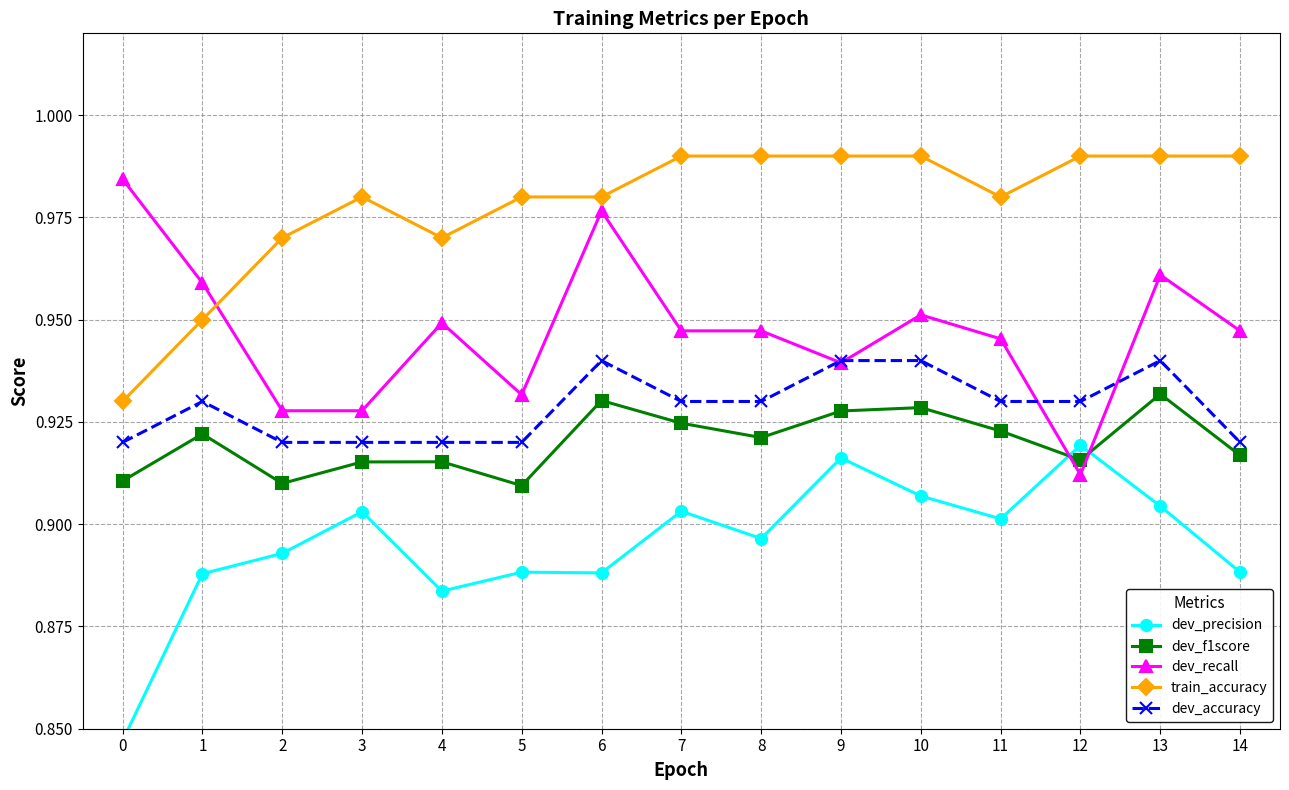

What is the smallest value displayed?

0.8